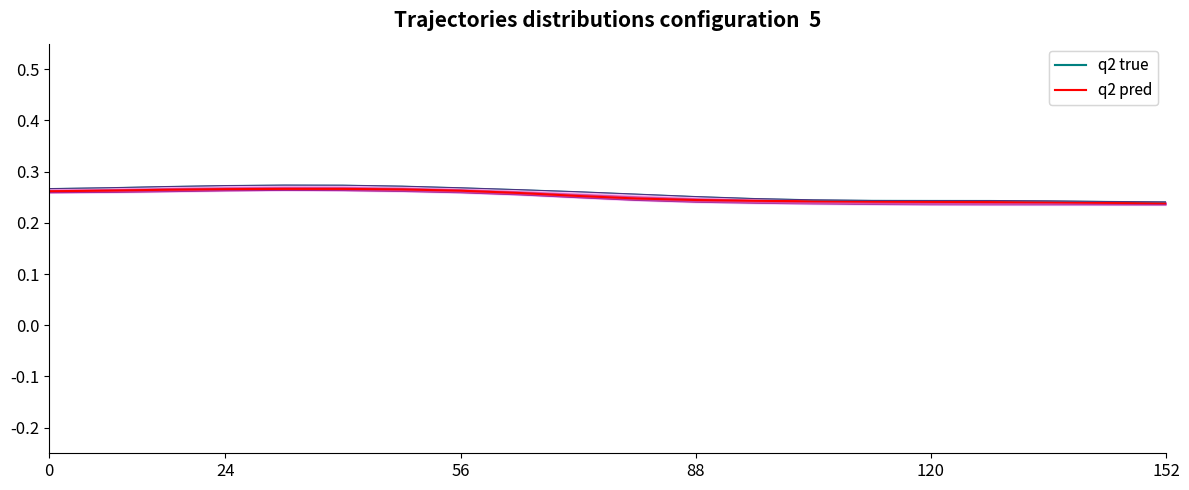

True or false: there are more than 1 points higher than both neighbors.

False